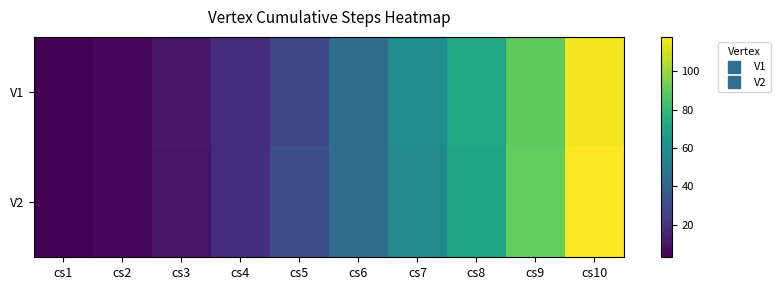

Reading left to right, transcribe all the data shown in this chart.

V1: cs1=3	cs2=6	cs3=11	cs4=18	cs5=28	cs6=44	cs7=59	cs8=72	cs9=90	cs10=116
V2: cs1=3	cs2=6	cs3=10	cs4=18	cs5=30	cs6=44	cs7=57	cs8=70	cs9=91	cs10=118